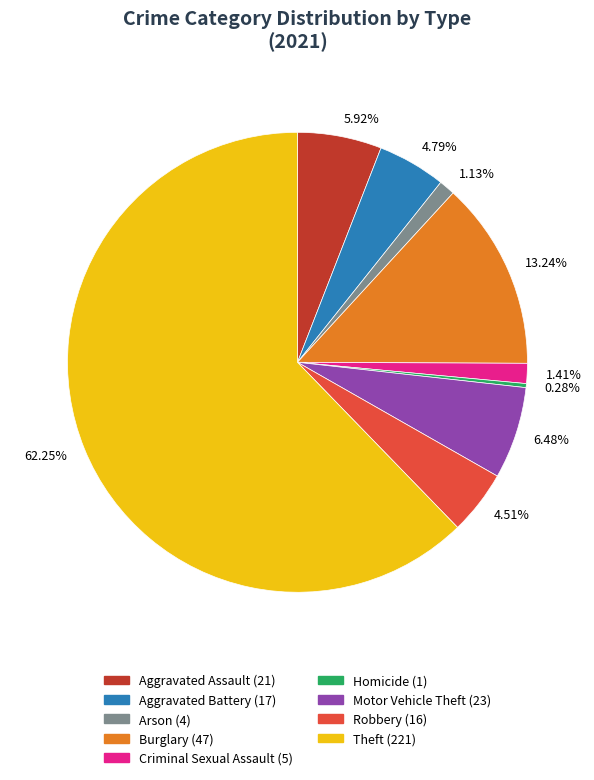

To the nearest percent, what is the average slice percentage?

11%